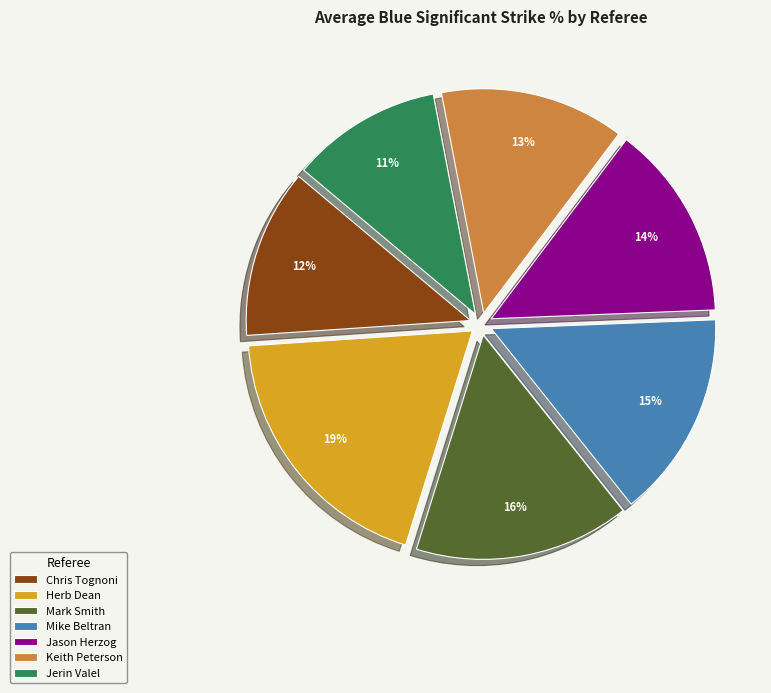

Combined, do Mike Beltran and Jason Herzog account for over 50%?

No